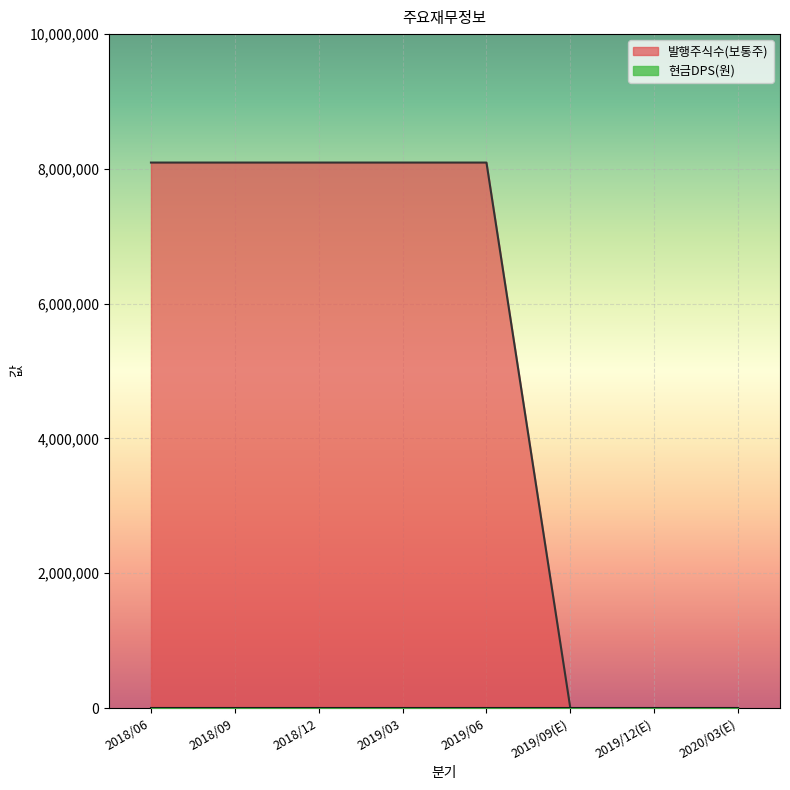

What is the difference between the values at 2019/06 and 2020/03(E)?

8094200